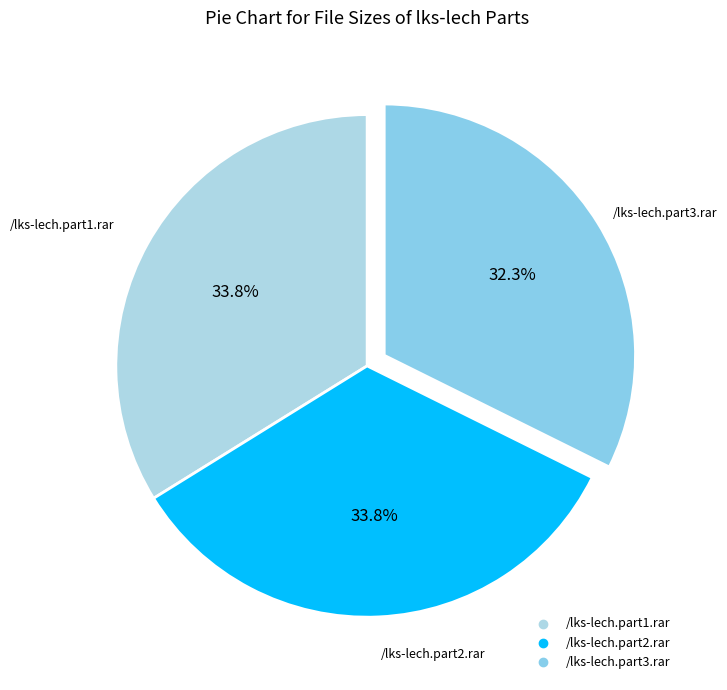

What percentage do /lks-lech.part2.rar and /lks-lech.part3.rar together represent?

66.2%